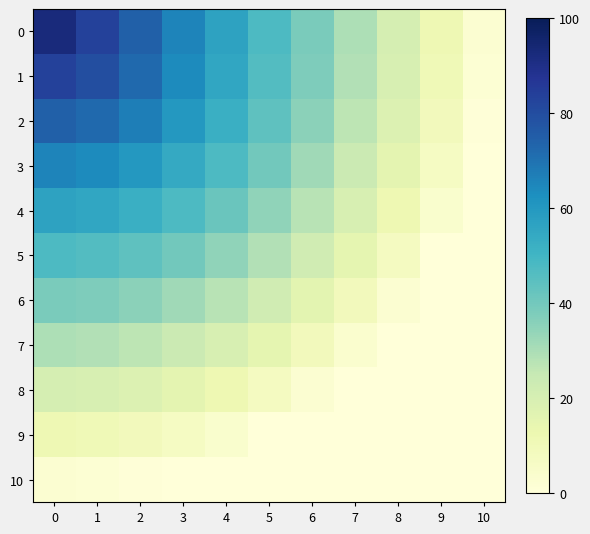

Rank the series by their maximum value, from highest to lowest.

0, 1, 2, 3, 4, 5, 6, 7, 8, 9, 10